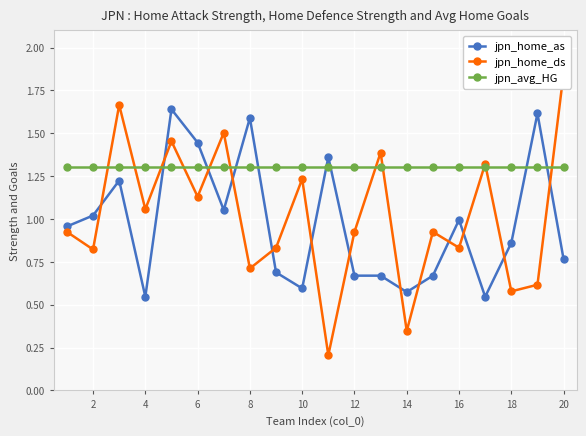

The value of jpn_avg_HG at 18 is 1.3. True or false?

True